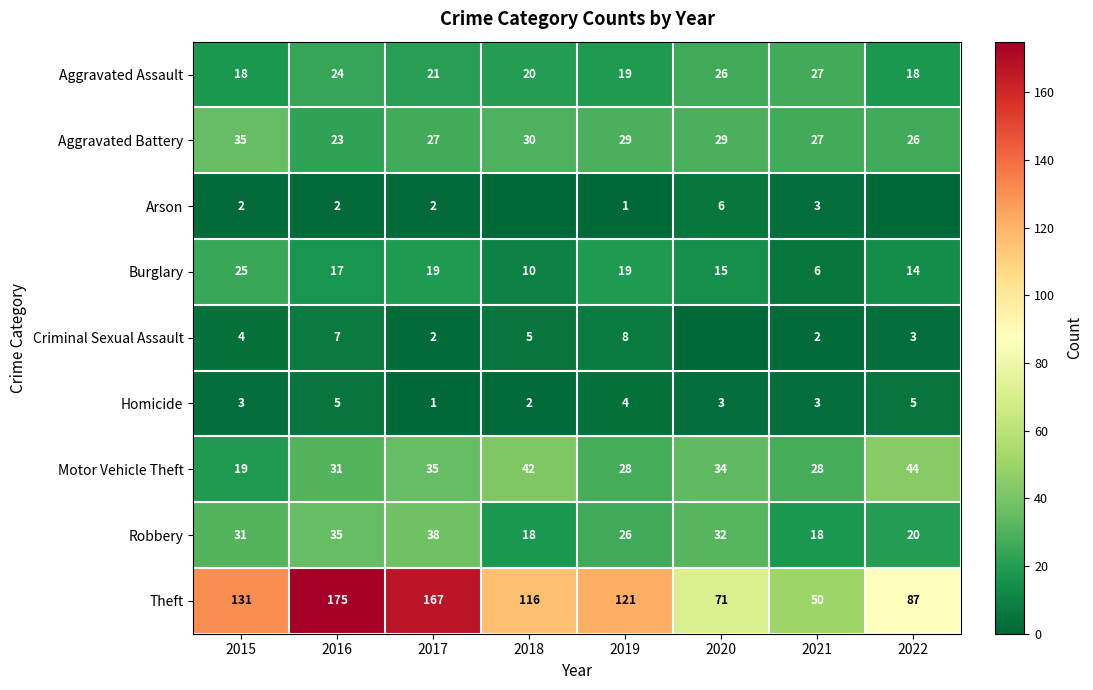

The value of Motor Vehicle Theft at 2015 is 4. True or false?

False